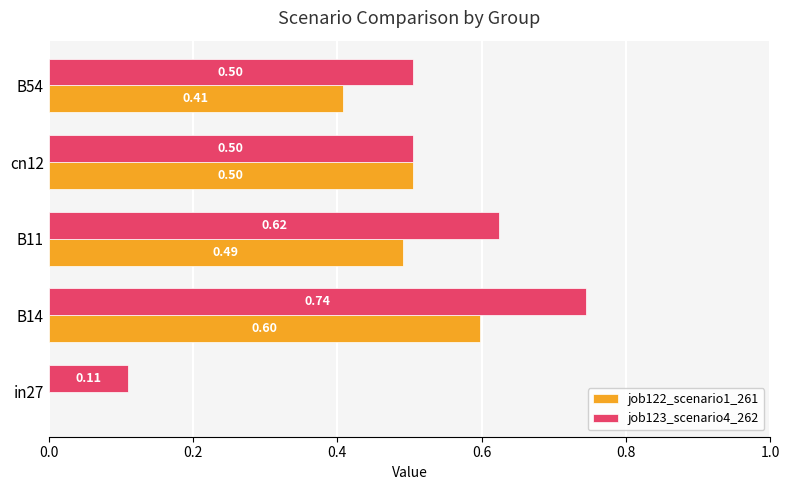

What is the total value across all series at B54?

0.9